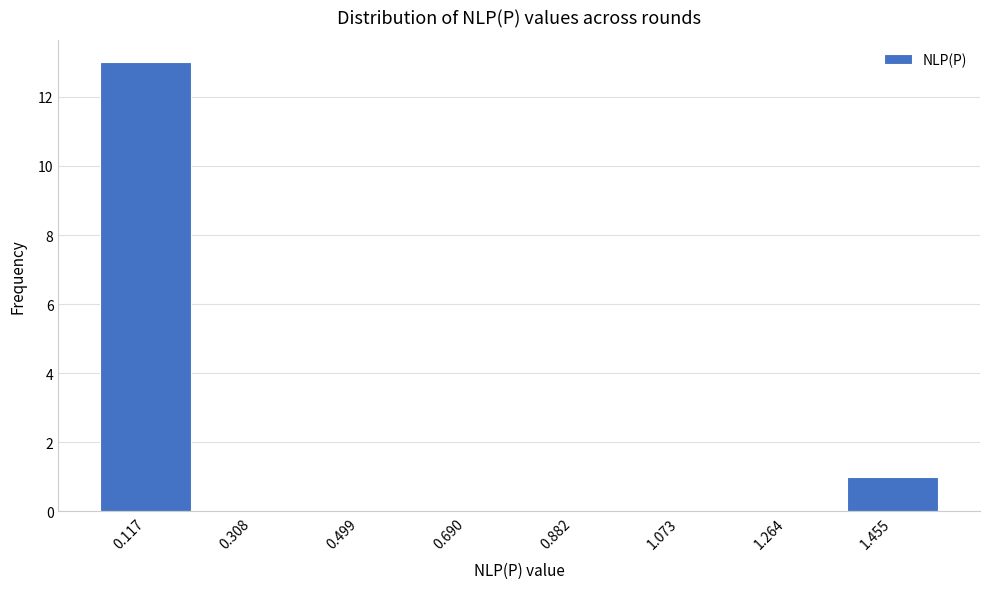

Reading left to right, extract all data points from this chart.

0.117=13	0.308=0	0.499=0	0.690=0	0.882=0	1.073=0	1.264=0	1.455=1